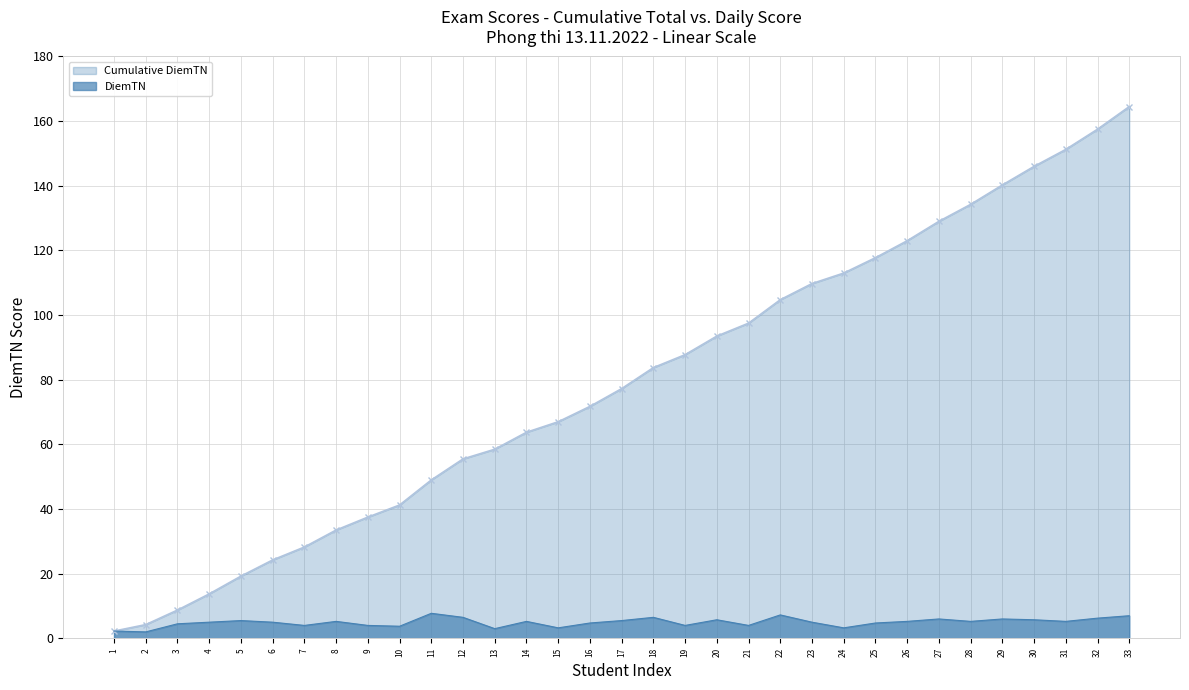

True or false: Cumulative DiemTN and DiemTN intersect in this chart.

False